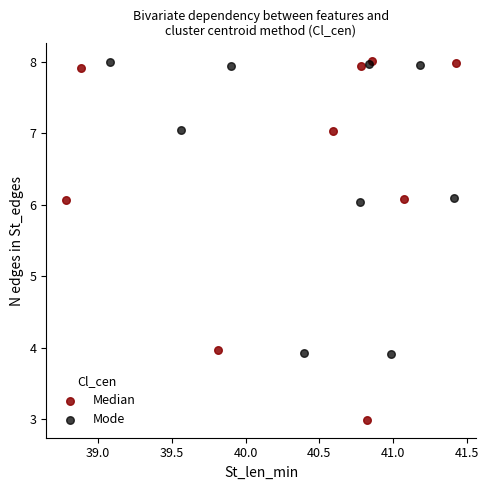

Which series has the largest Y range (max minus min)?

Median